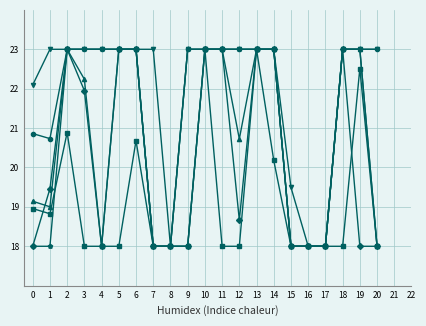

What is the maximum value shown in the chart?

23.0